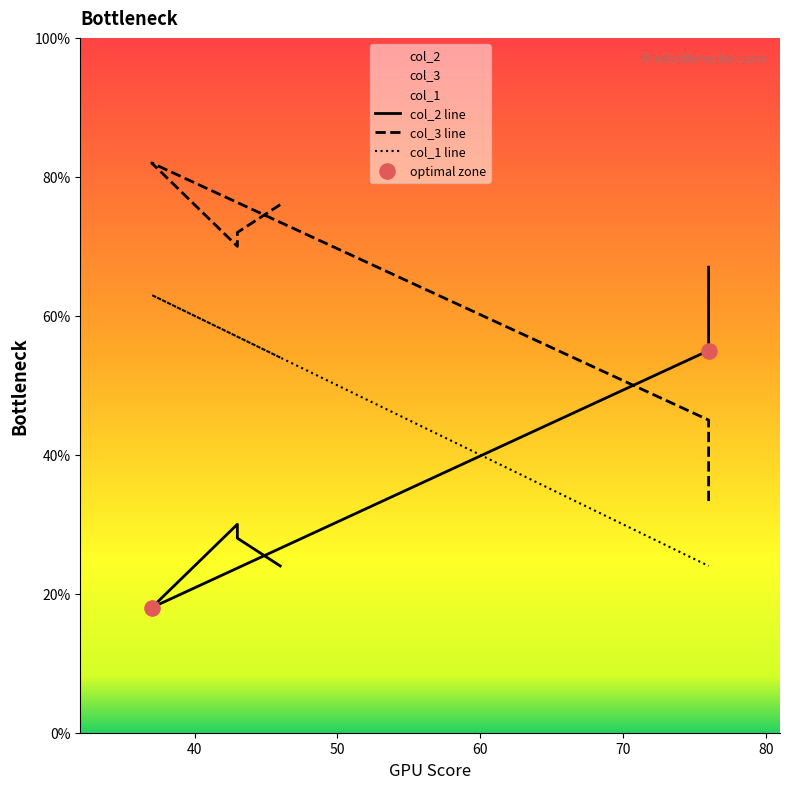

Which series has the widest spread of Y values?

col_2